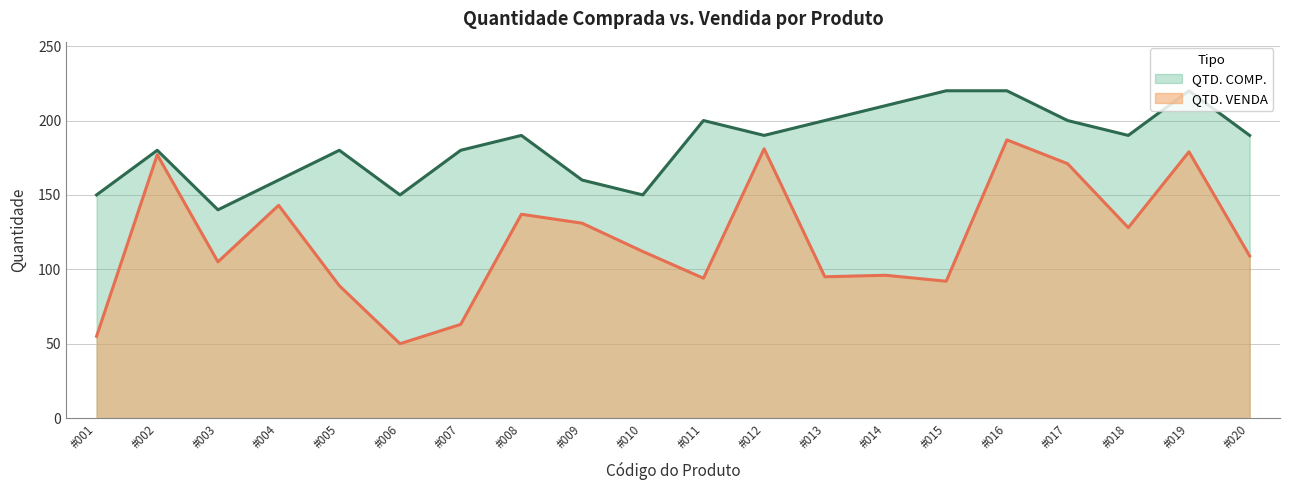

True or false: QTD. COMP. and QTD. VENDA cross at least once.

False